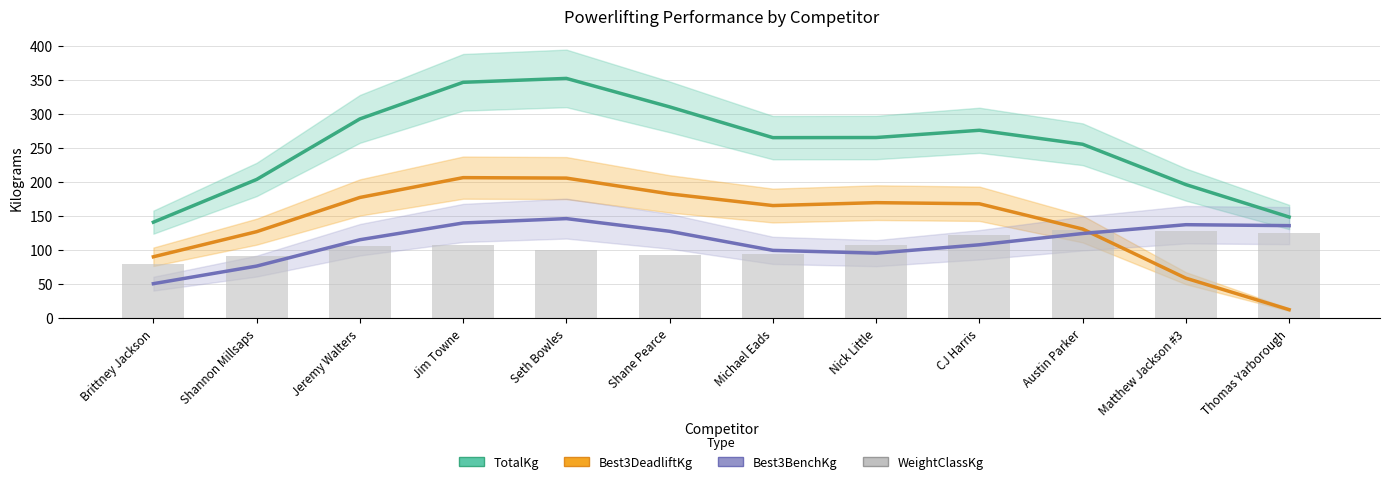

What is the difference between the maximum and minimum values in the TotalKg series?

211.1